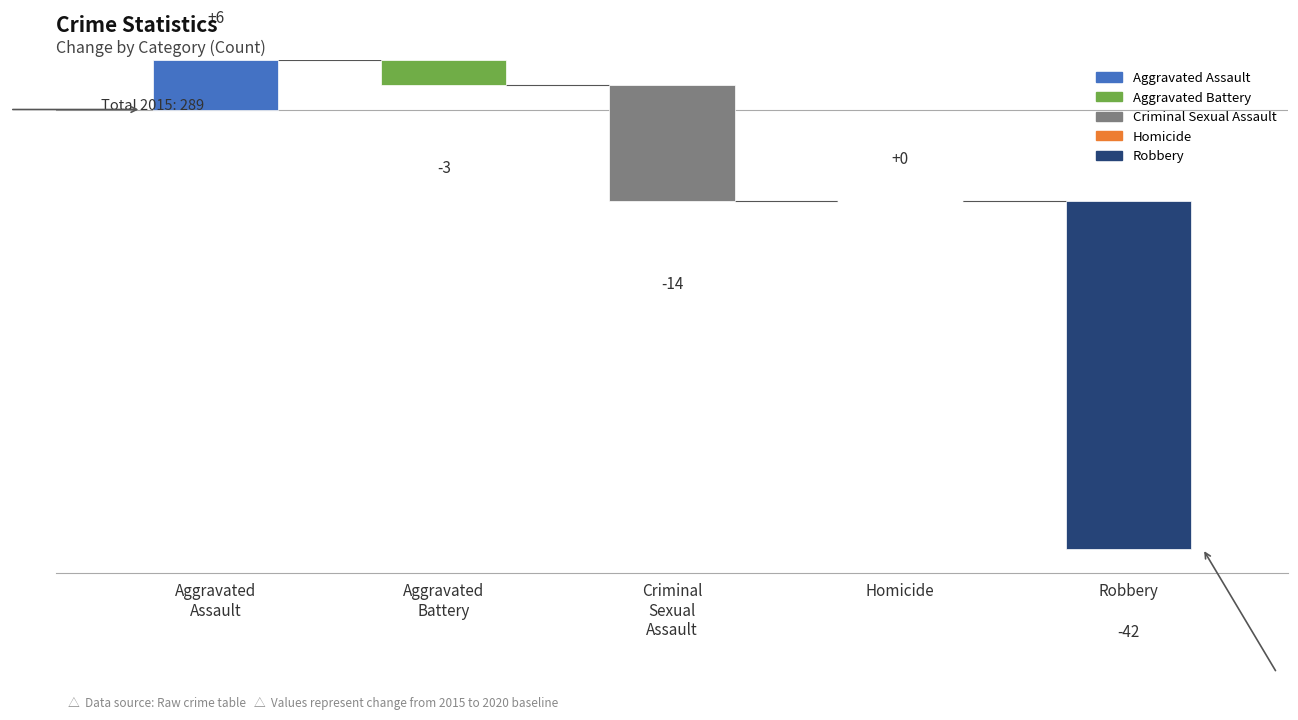

What is the difference between the second highest and second lowest values in the Aggravated Battery series?

14